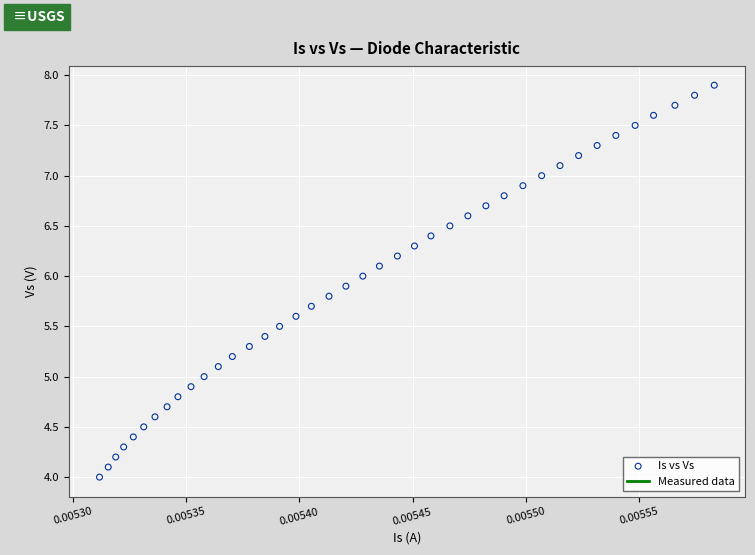

What is the range of Y values (max minus min)?

3.9